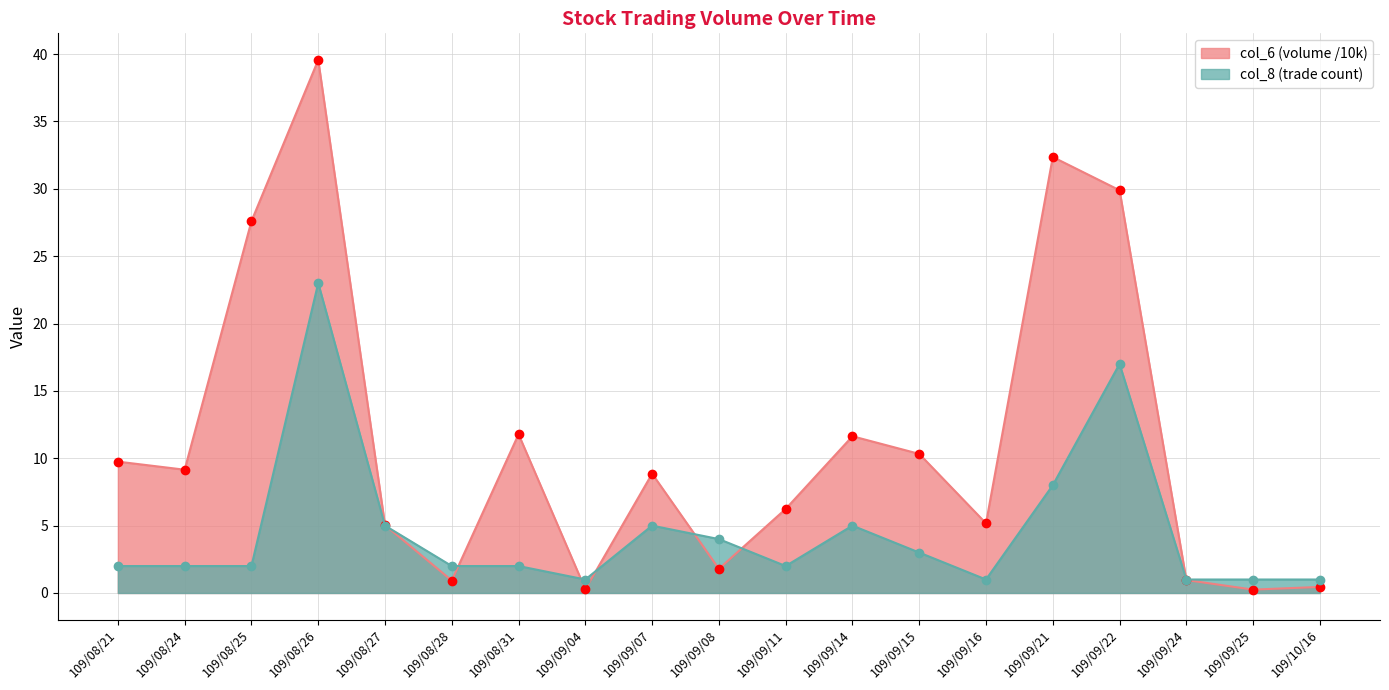

The value of col_8 at 109/09/15 is 3.0. True or false?

True